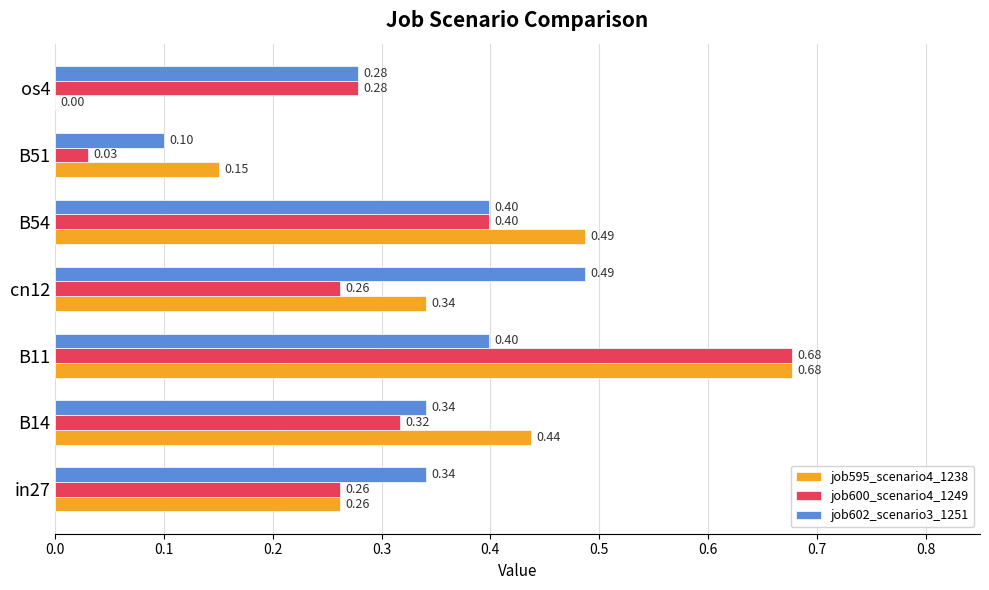

Between in27 and B54, which series saw the biggest shift?

job595_scenario4_1238